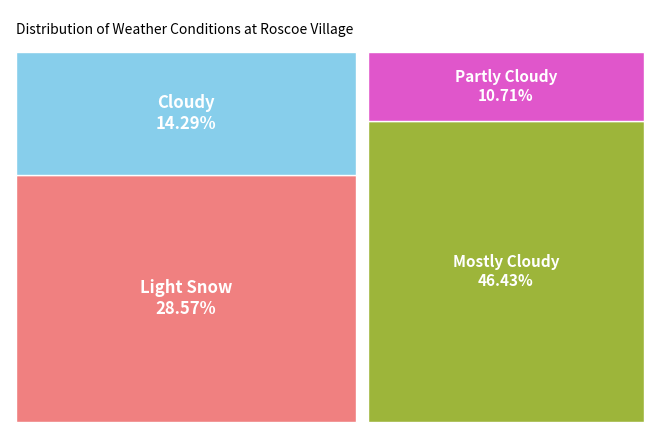

What percentage is the Partly Cloudy slice, to the nearest percent?

11%